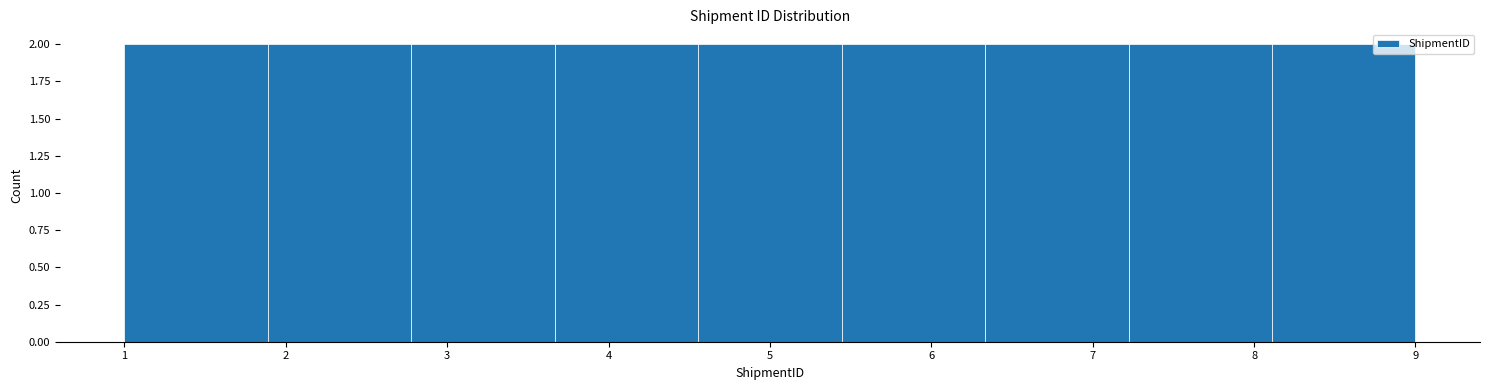

Reading left to right, list every bar in this chart as the range it spans on the x-axis followed by its height. Neither the bar edges nor the heights are printed on the chart, so give them approximately, as read against the axes.

1.0 to 1.9: 2
1.9 to 2.8: 2
2.8 to 3.7: 2
3.7 to 4.6: 2
4.6 to 5.4: 2
5.4 to 6.3: 2
6.3 to 7.2: 2
7.2 to 8.1: 2
8.1 to 9.0: 2